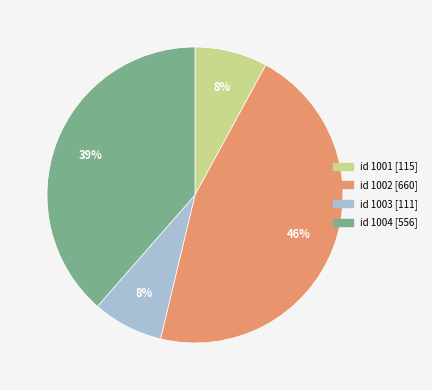

Is there a majority slice in this chart?

No